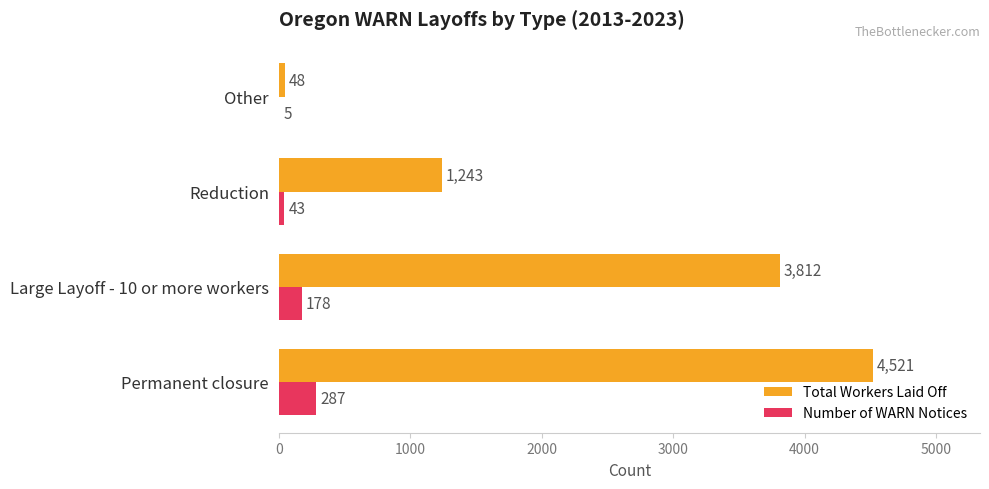

Is the value of Number of WARN Notices at Reduction greater than the value of Total Workers Laid Off at Large Layoff - 10 or more workers?

No